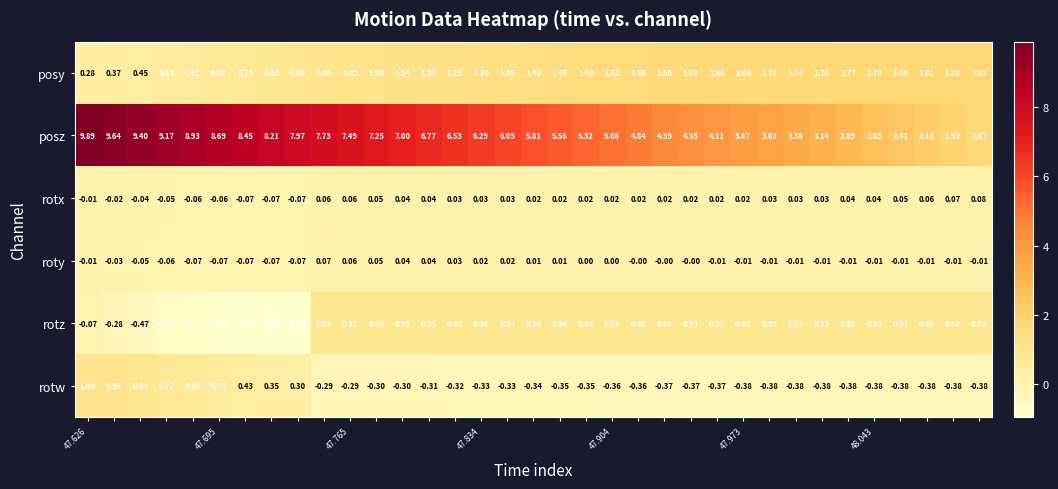

Which series has the widest spread of values?

posz